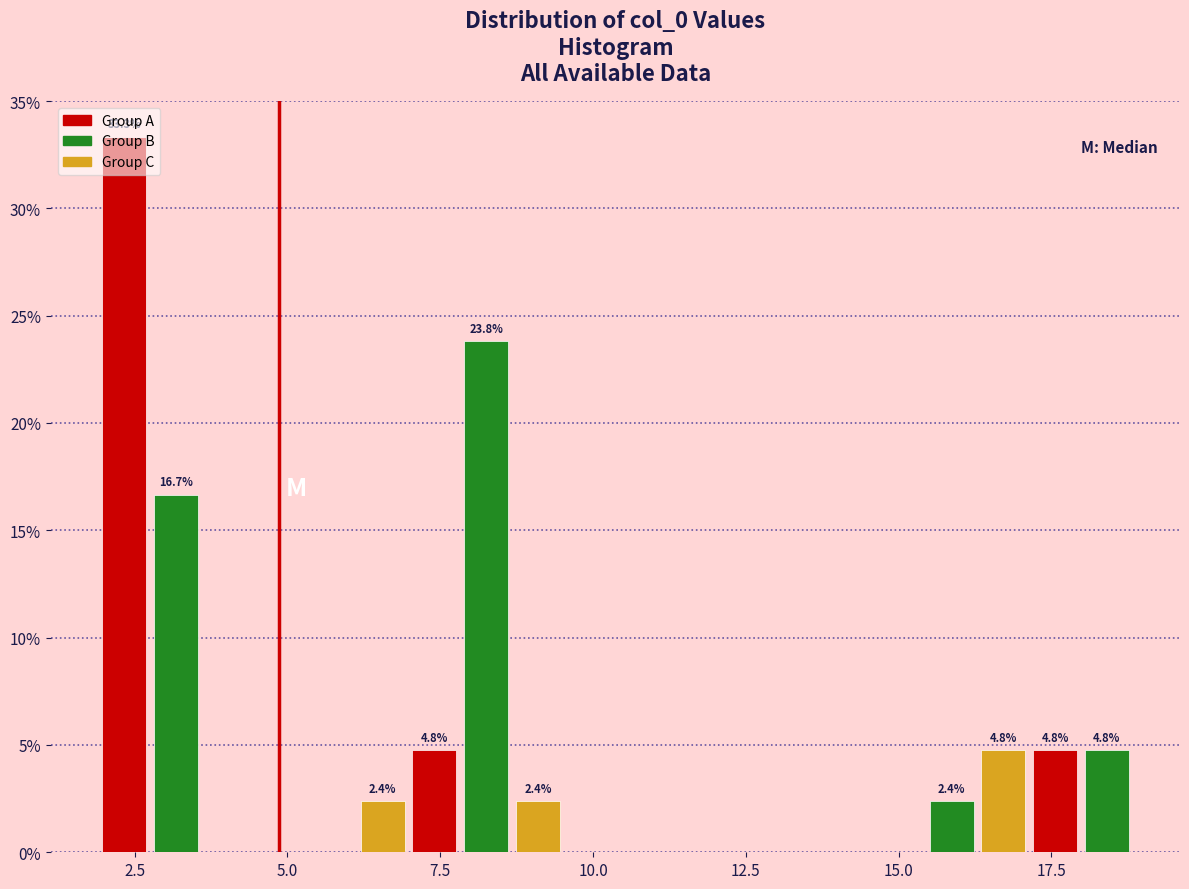

Read against the x-axis, roughly where is the centre of the tallest bar?

2.5